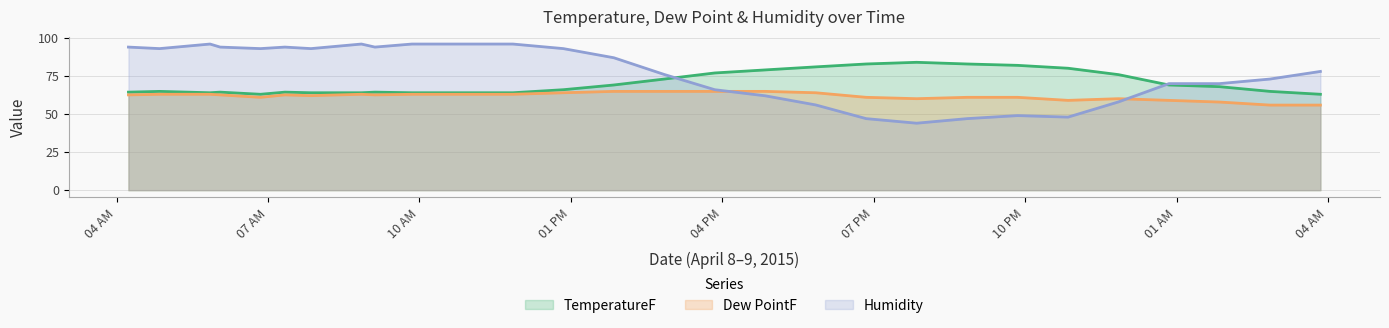

How many lines are shown in the chart?

3